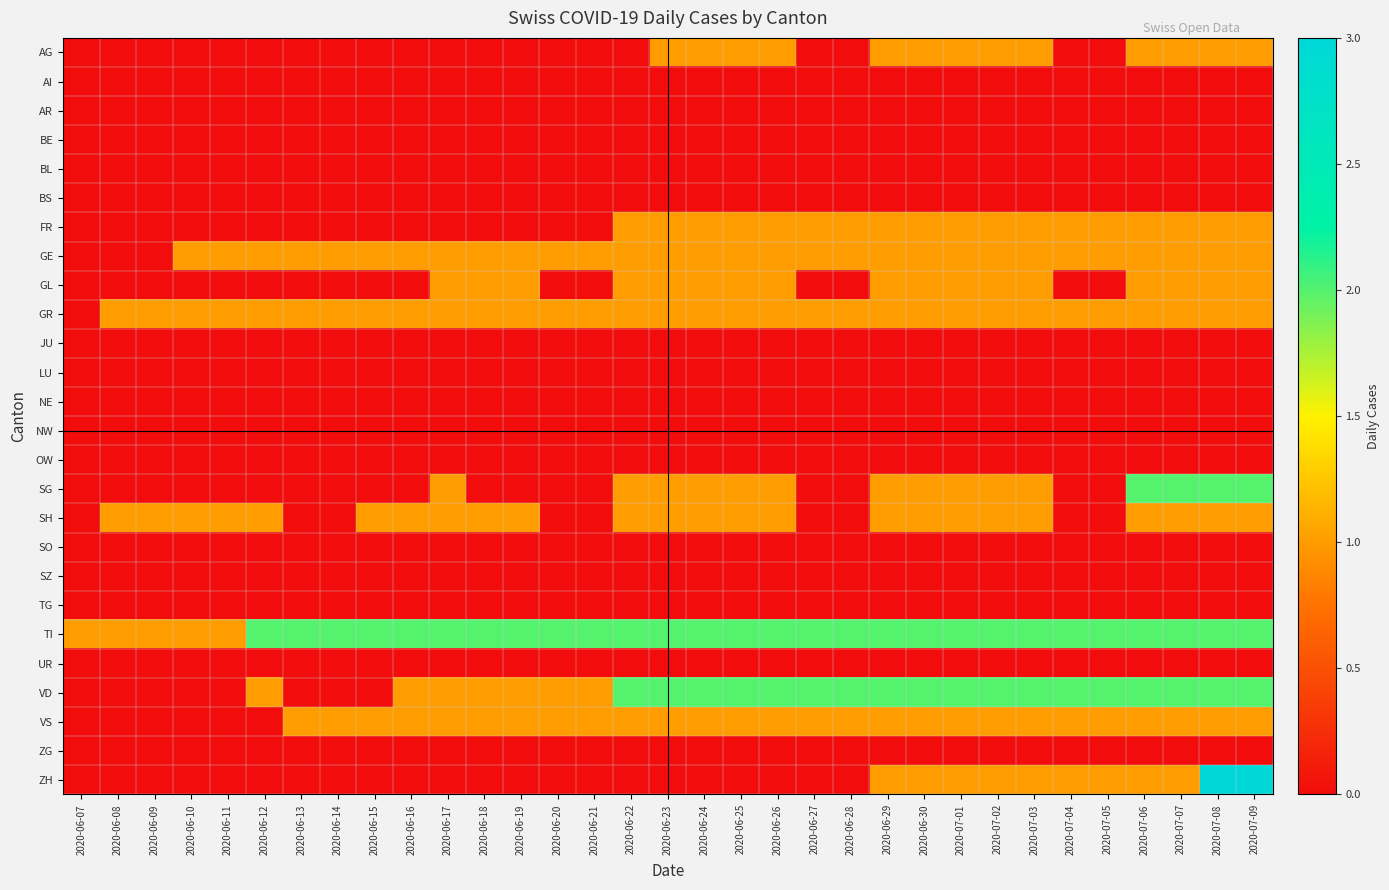

At how many categories does at least one series exceed 2?

2